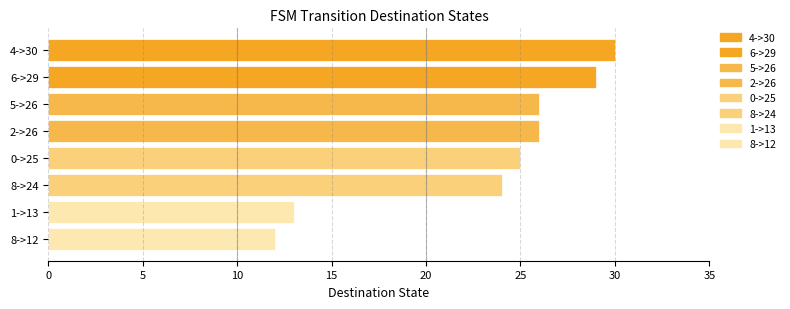

What is the greatest value displayed?

30